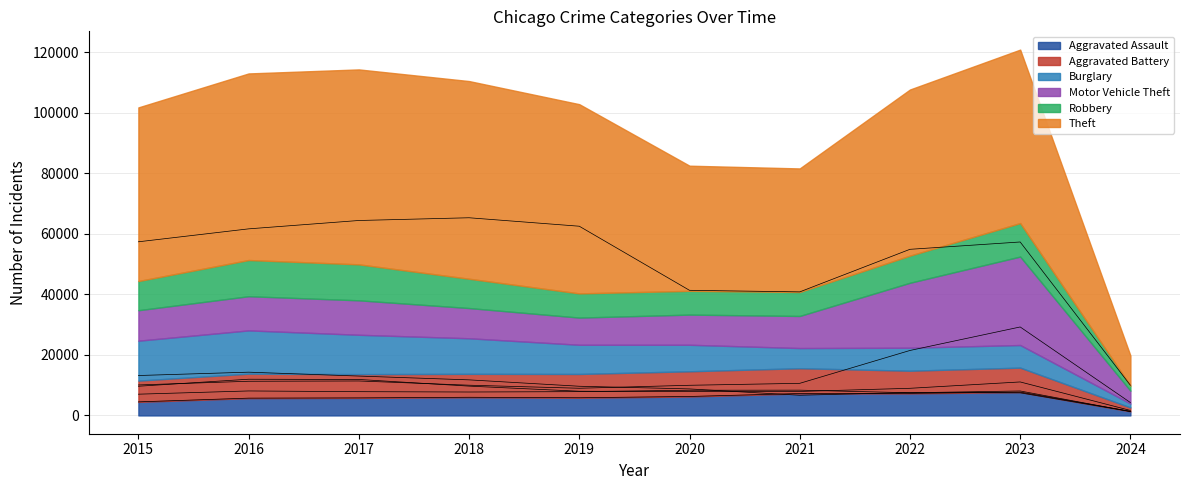

At which category does Robbery reach its first local peak?

2016